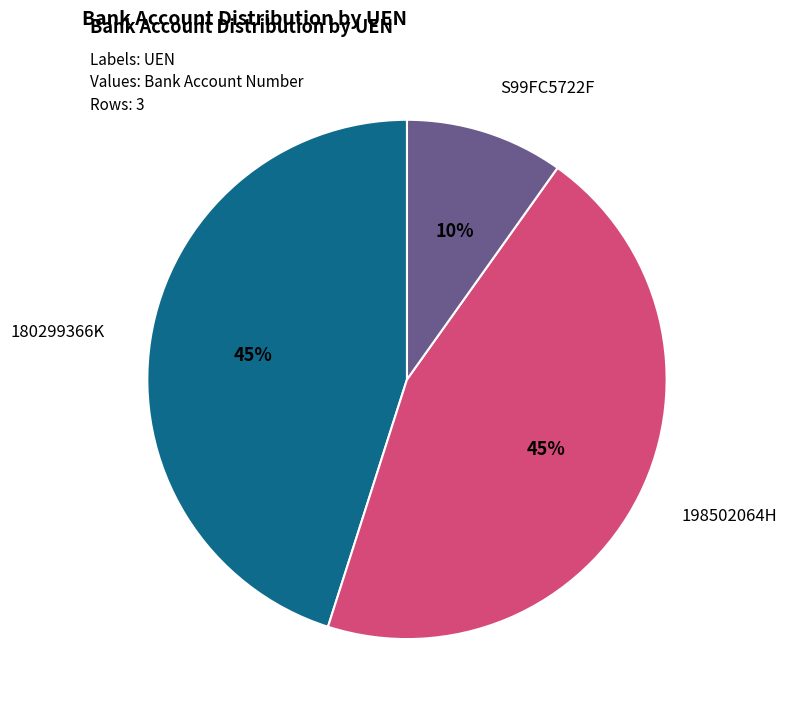

Is there any slice that represents more than half of the pie?

No